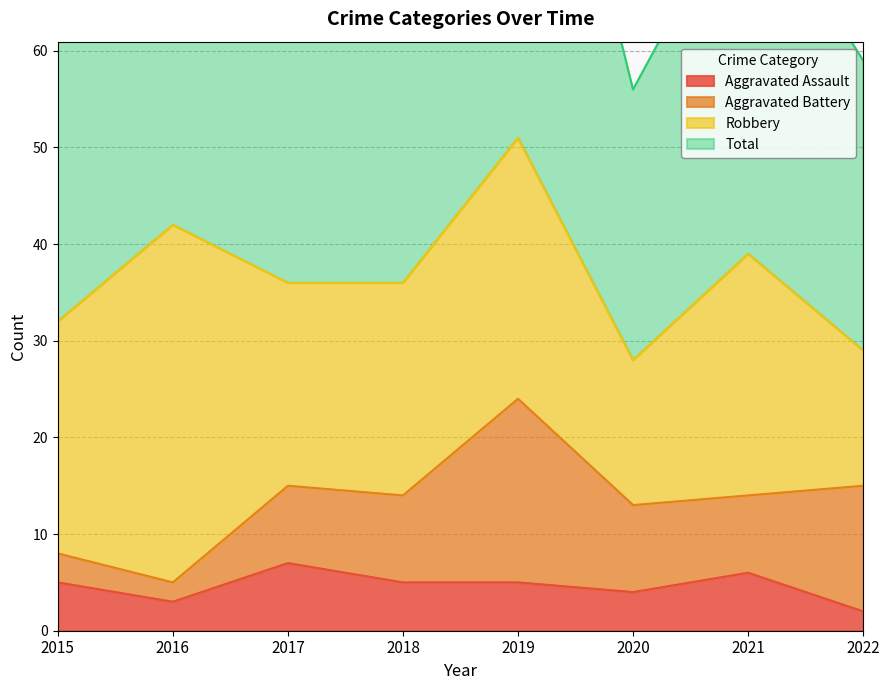

The value of Aggravated Assault at 2017 is 7. True or false?

True